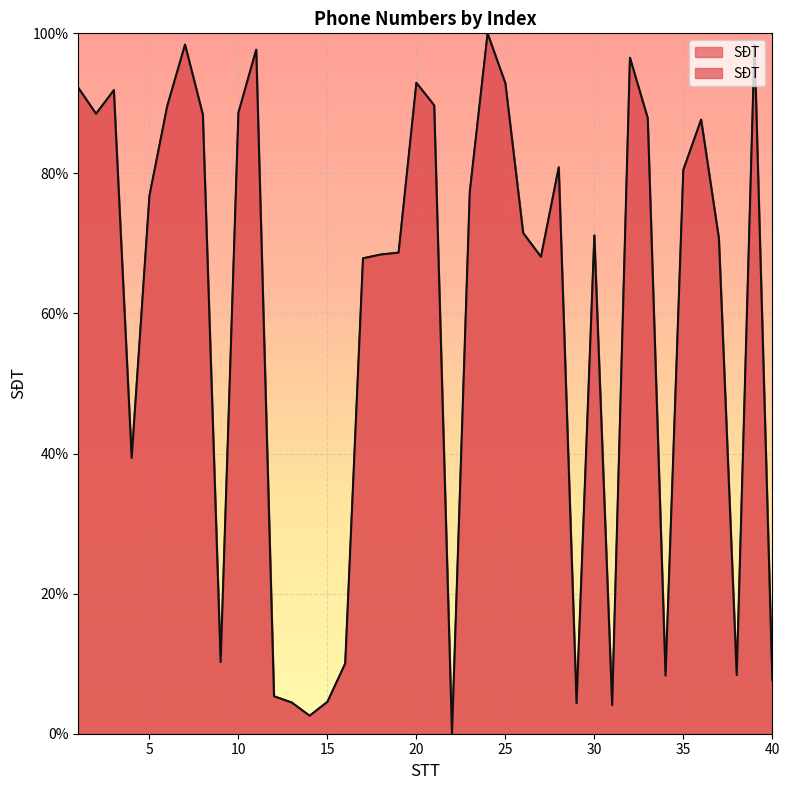

Which label corresponds to the largest value in the chart?

24